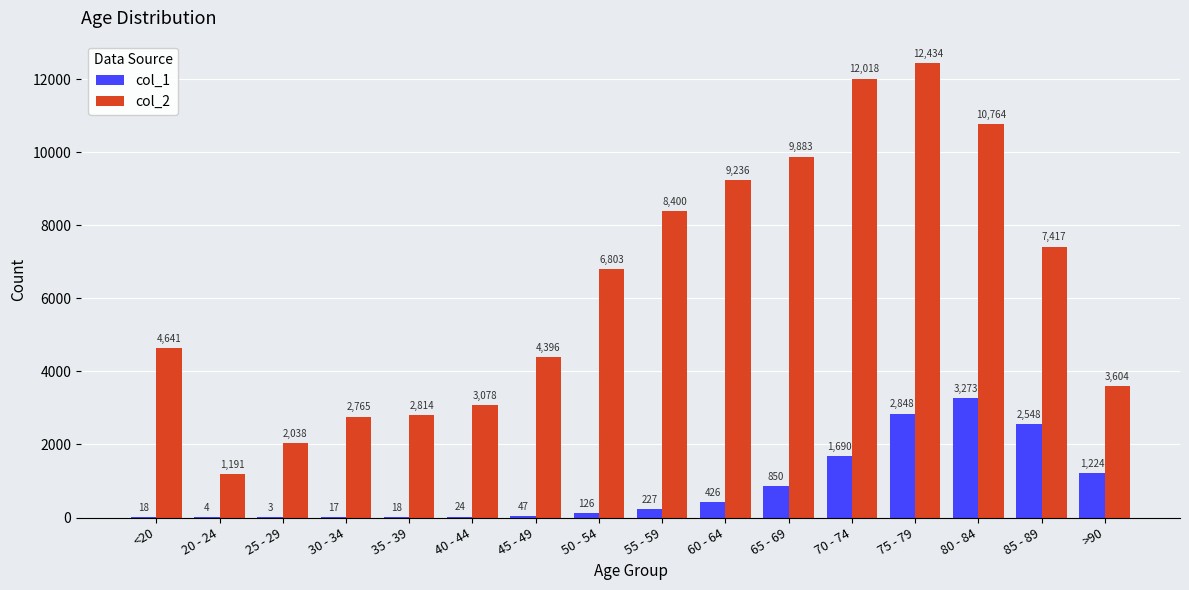

What is the sum of all col_1 values?

13343